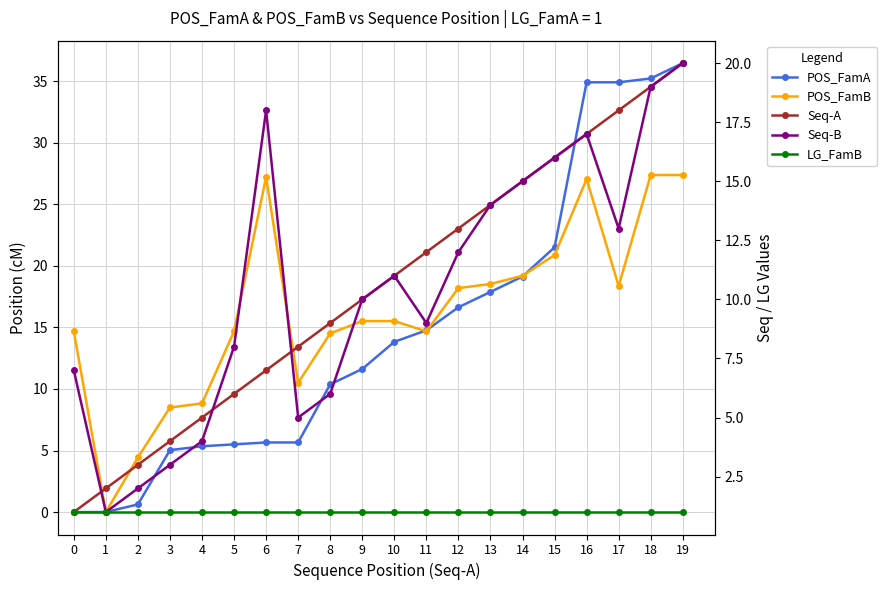

Is the value of POS_FamA at 8 greater than the value of Seq-A at 2?

Yes